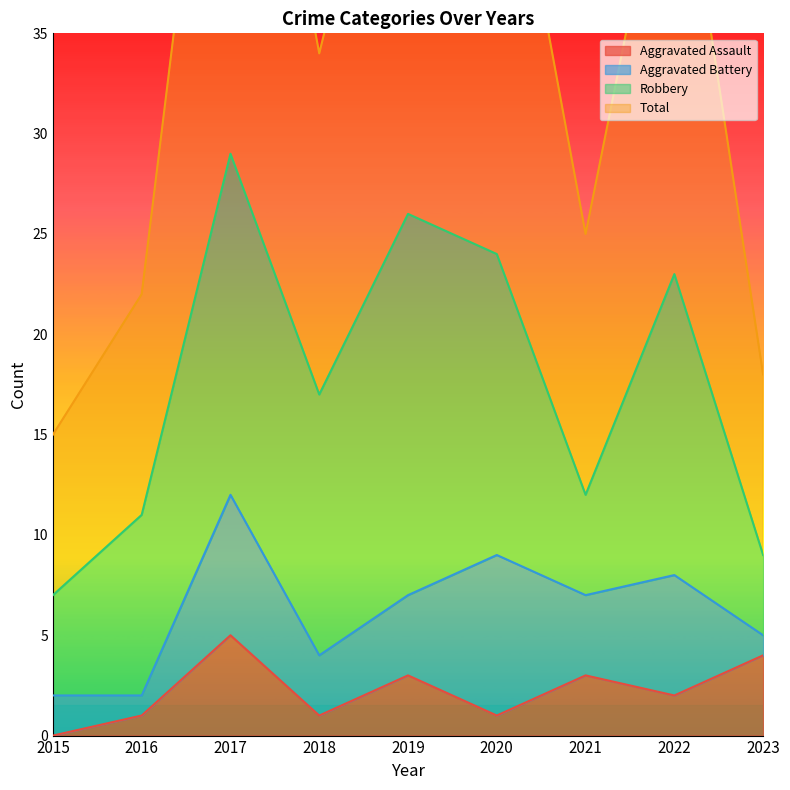

Is it true that Aggravated Assault equals 3 at 2021?

True